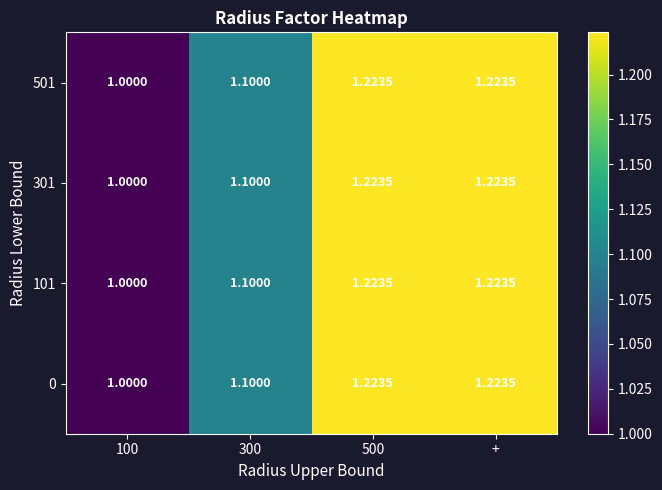

Is the value of 0 at + greater than the value of 501 at 100?

Yes